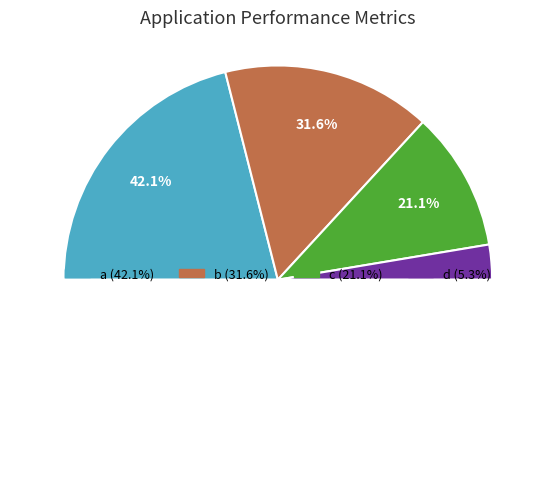

The c slice represents 21% of the pie. True or false?

True